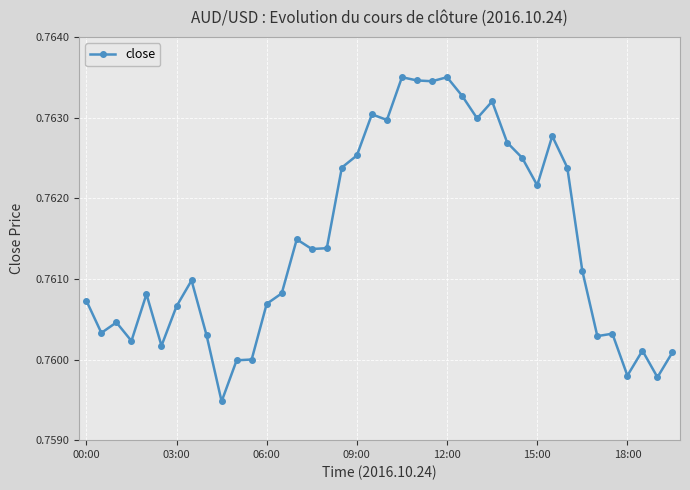

Count the values in the range 0 to 1.

40